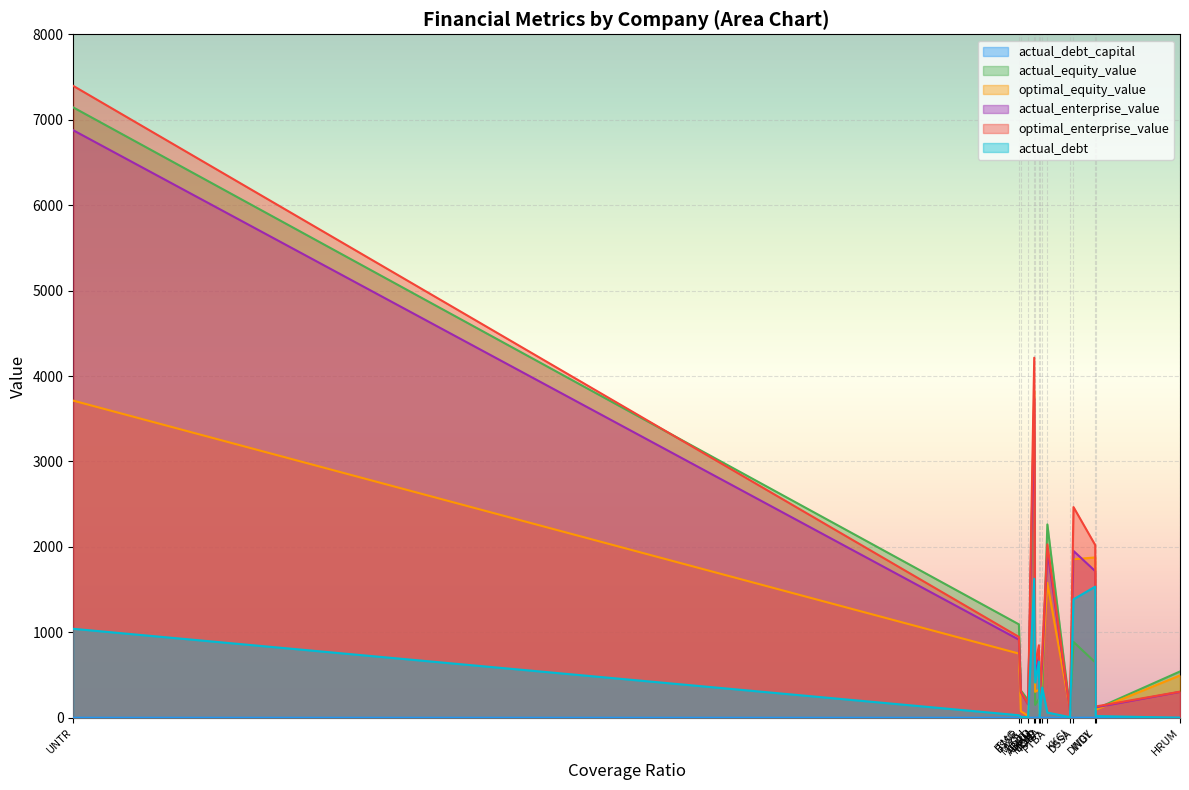

Which series has the largest range (max minus min)?

optimal_enterprise_value